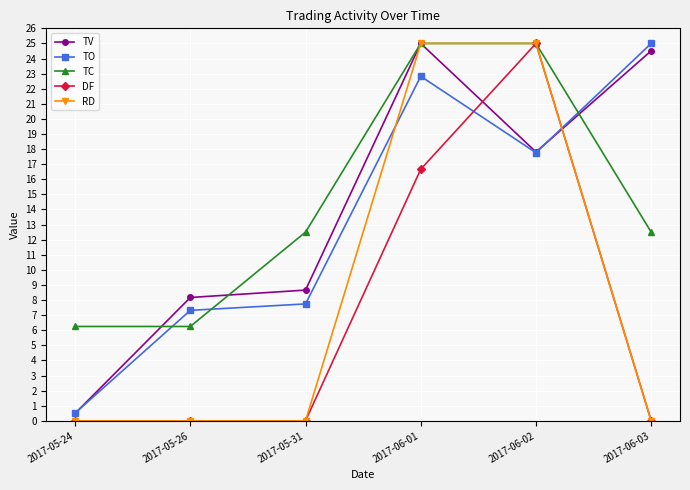

True or false: TC has a value of 6.2 at 2017-05-24.

True